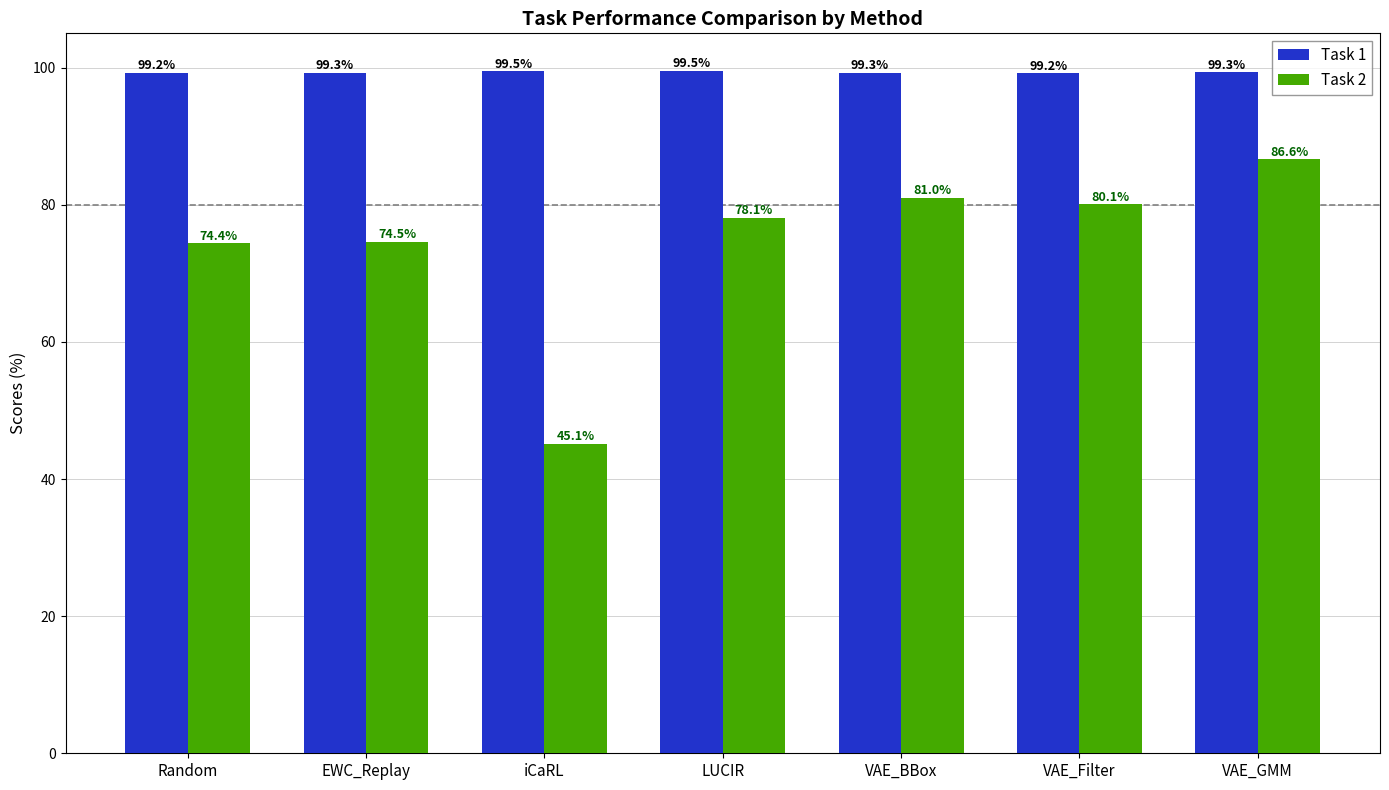

Count the number of data series in this chart.

2